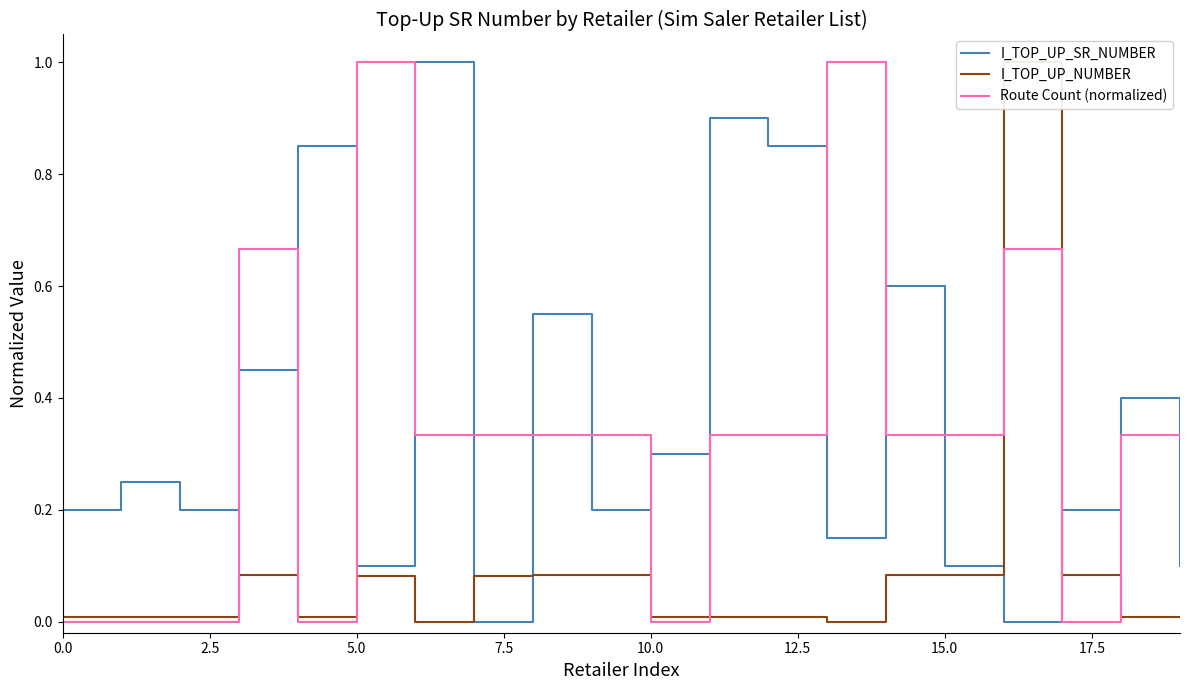

What are all the series names shown in the legend?

I_TOP_UP_SR_NUMBER, I_TOP_UP_NUMBER, Route Count (normalized)